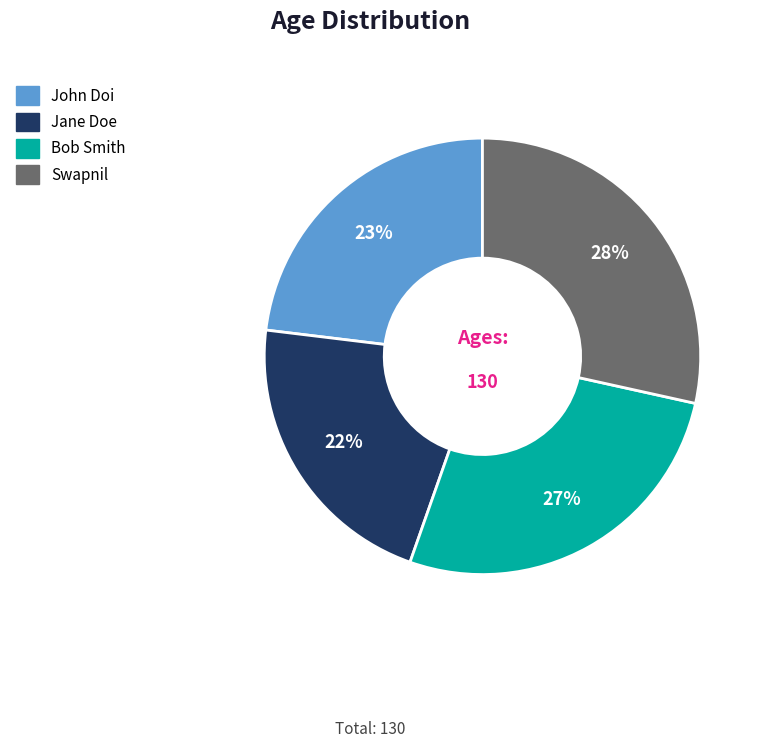

What percentage is the John Doi slice, to the nearest percent?

23%